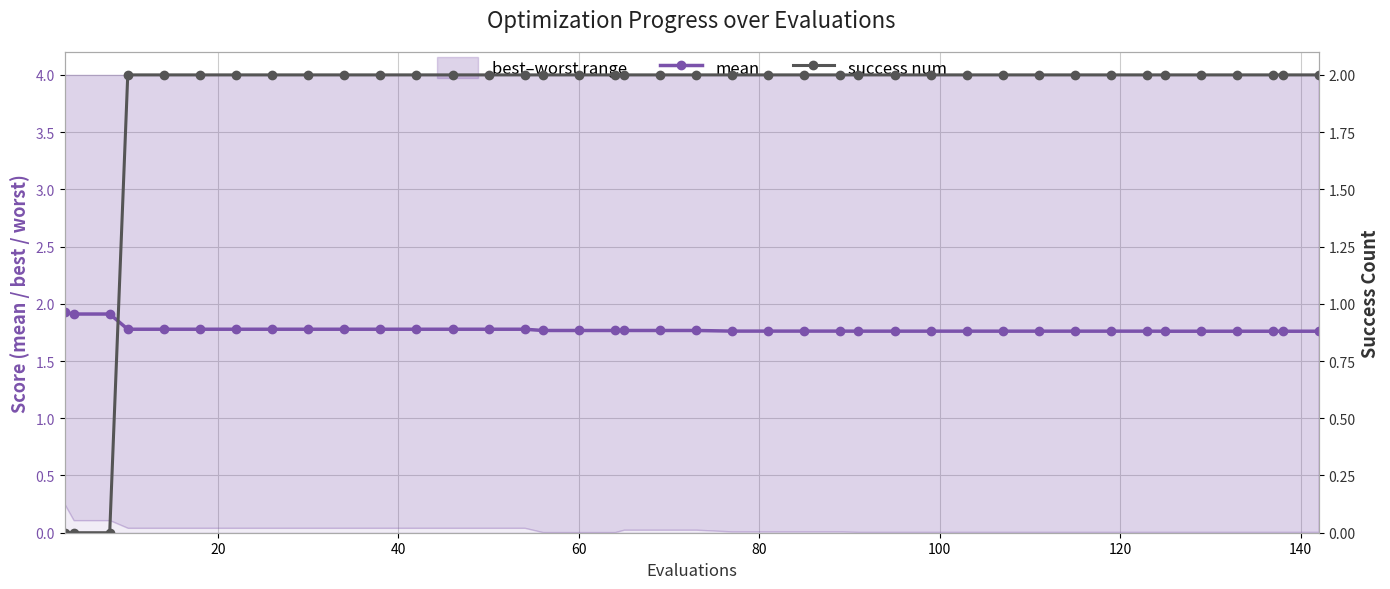

What is the greatest value displayed?

2.0